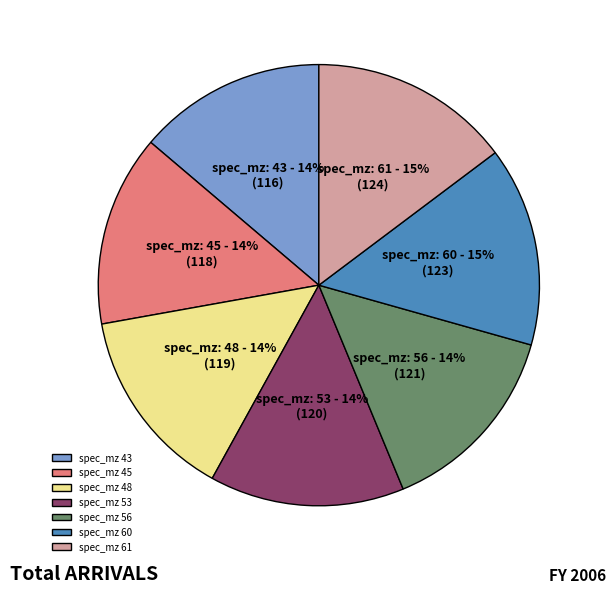

Is it true that spec_mz 56 is 20% of the pie?

False